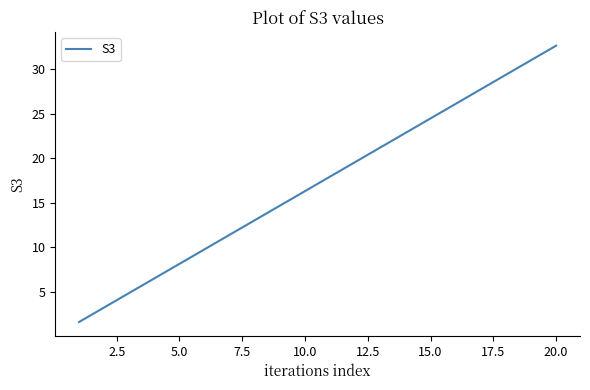

What is the difference between the maximum and minimum values?

31.0